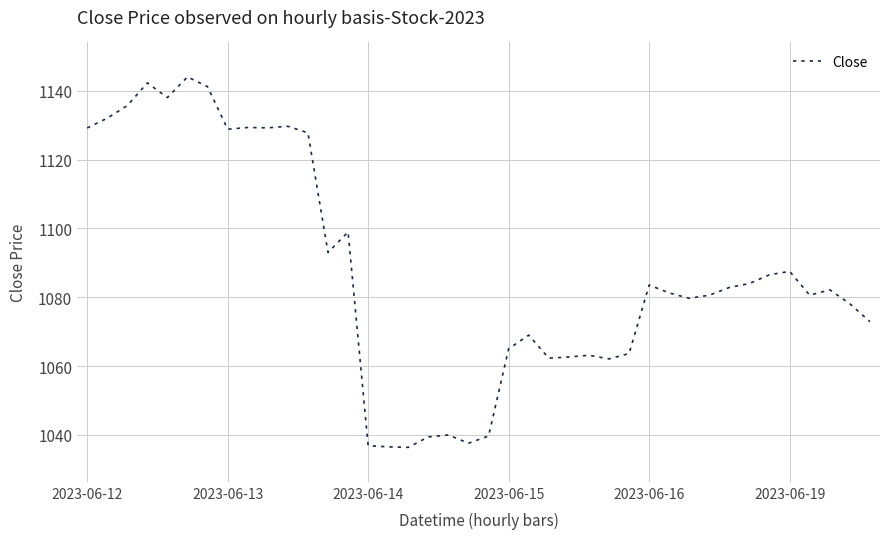

What is the smallest value displayed?

1036.4